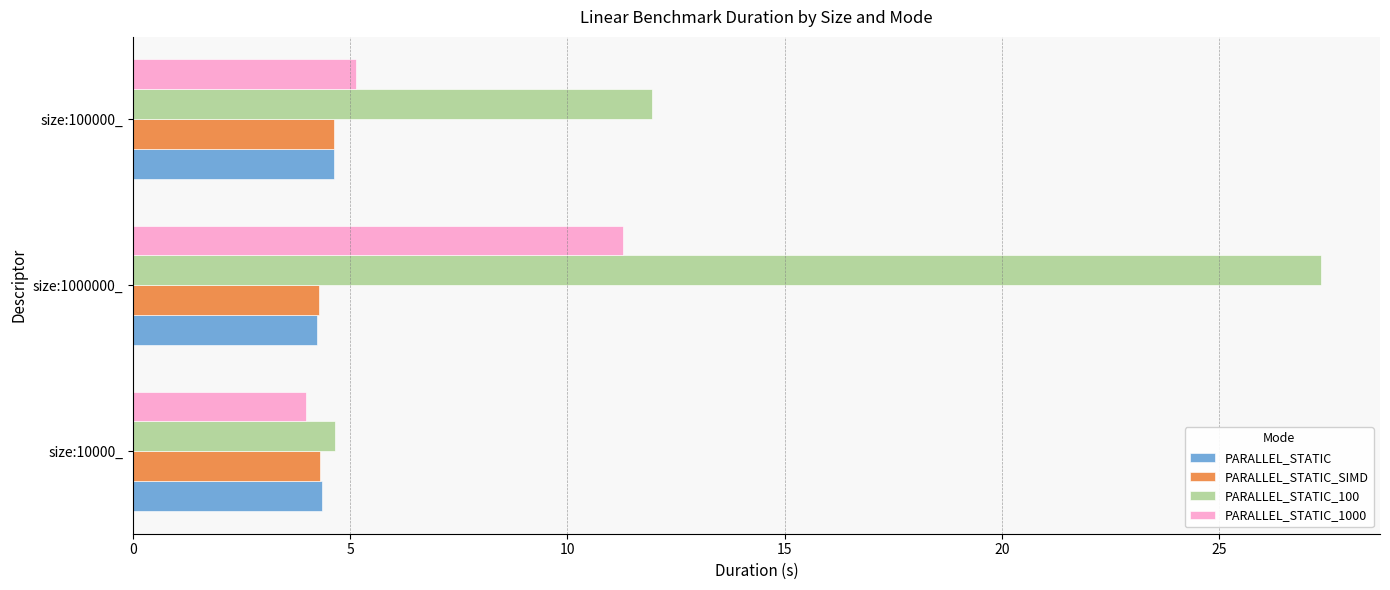

At which category is the sum across all series the highest?

size:1000000_